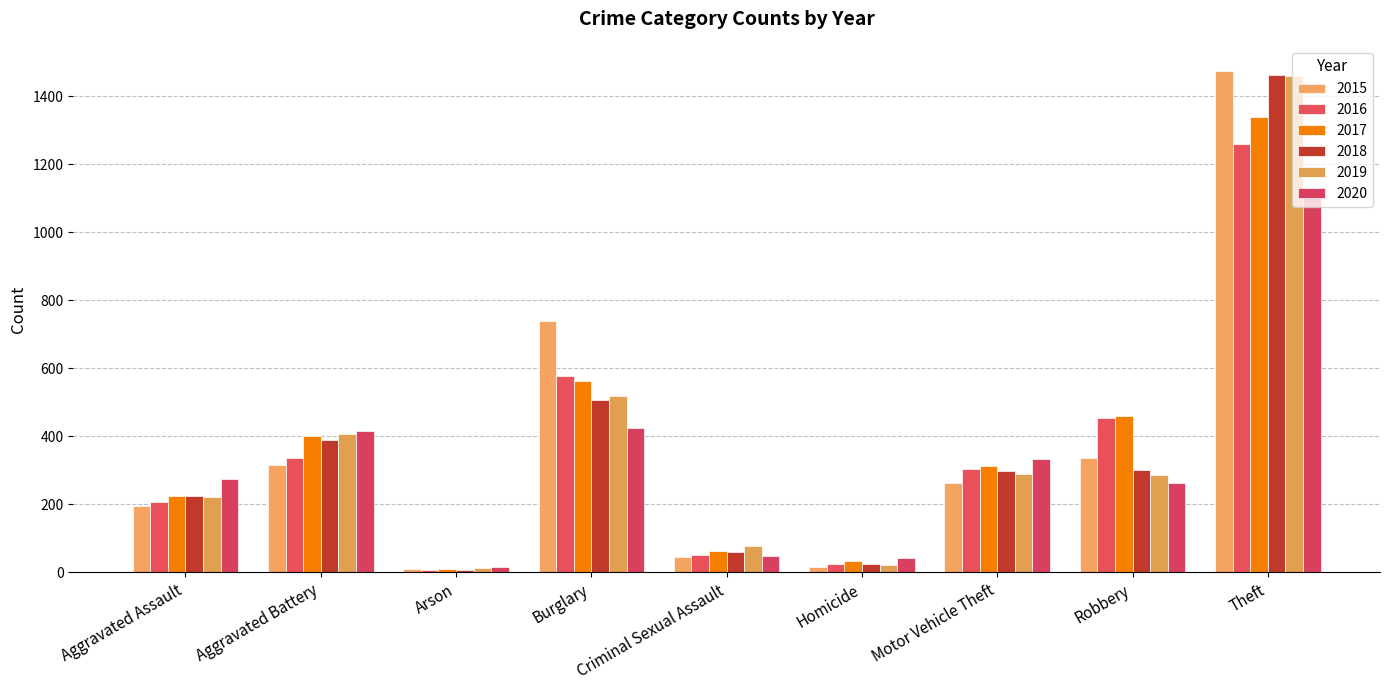

Reading left to right, transcribe all the data shown in this chart.

2015: Aggravated Assault=194	Aggravated Battery=316	Arson=9	Burglary=738	Criminal Sexual Assault=46	Homicide=15	Motor Vehicle Theft=263	Robbery=337	Theft=1474
2016: Aggravated Assault=206	Aggravated Battery=336	Arson=7	Burglary=576	Criminal Sexual Assault=50	Homicide=26	Motor Vehicle Theft=304	Robbery=454	Theft=1259
2017: Aggravated Assault=225	Aggravated Battery=400	Arson=10	Burglary=562	Criminal Sexual Assault=62	Homicide=33	Motor Vehicle Theft=312	Robbery=460	Theft=1339
2018: Aggravated Assault=225	Aggravated Battery=389	Arson=7	Burglary=506	Criminal Sexual Assault=60	Homicide=25	Motor Vehicle Theft=298	Robbery=301	Theft=1461
2019: Aggravated Assault=223	Aggravated Battery=407	Arson=12	Burglary=517	Criminal Sexual Assault=77	Homicide=22	Motor Vehicle Theft=290	Robbery=287	Theft=1459
2020: Aggravated Assault=273	Aggravated Battery=416	Arson=17	Burglary=425	Criminal Sexual Assault=48	Homicide=41	Motor Vehicle Theft=333	Robbery=263	Theft=1120